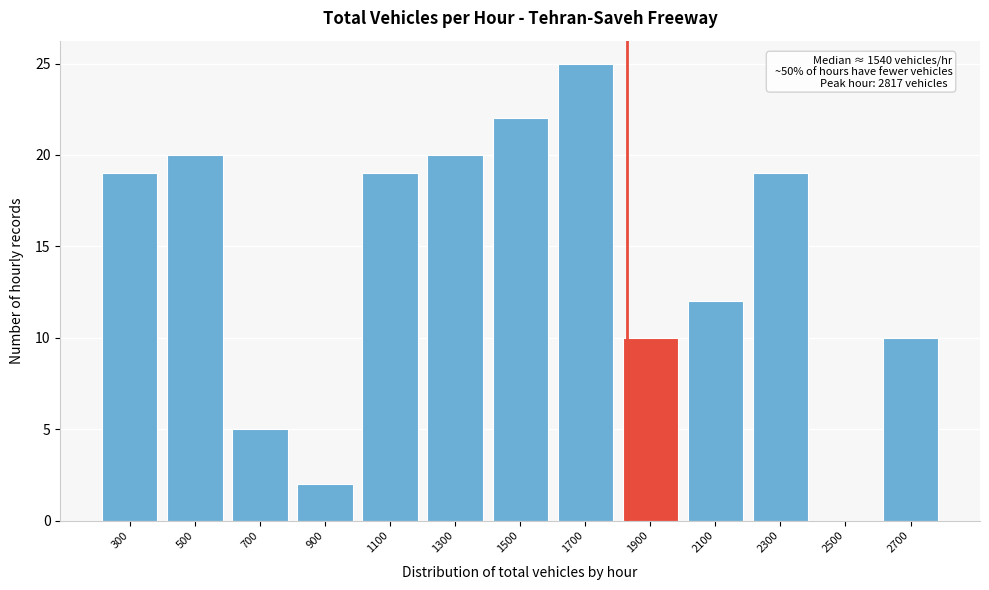

Reading left to right, what are all the values shown in this chart?

300=19	500=20	700=5	900=2	1100=19	1300=20	1500=22	1700=25	1900=10	2100=12	2300=19	2500=0	2700=10